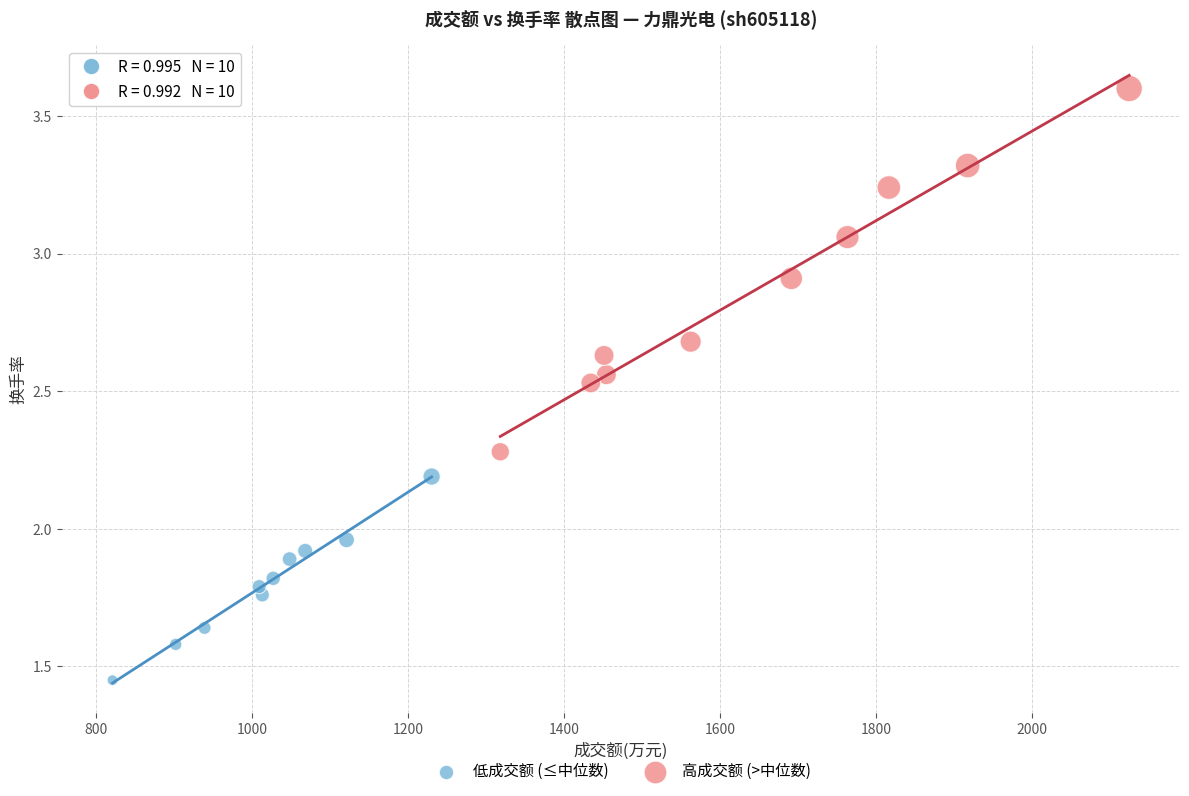

Which series contains the highest Y value?

高成交额 (>中位数)